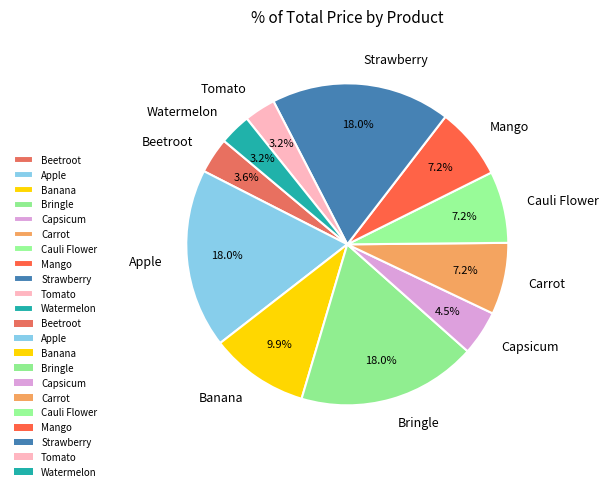

Does any single category account for the majority?

No